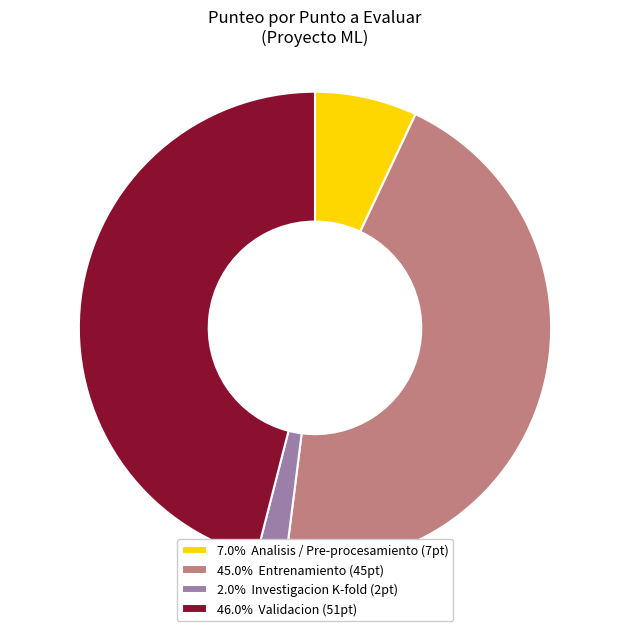

Do 45.0% Entrenamiento (45pt) and 46.0% Validacion (51pt) together represent more than half of the pie?

Yes